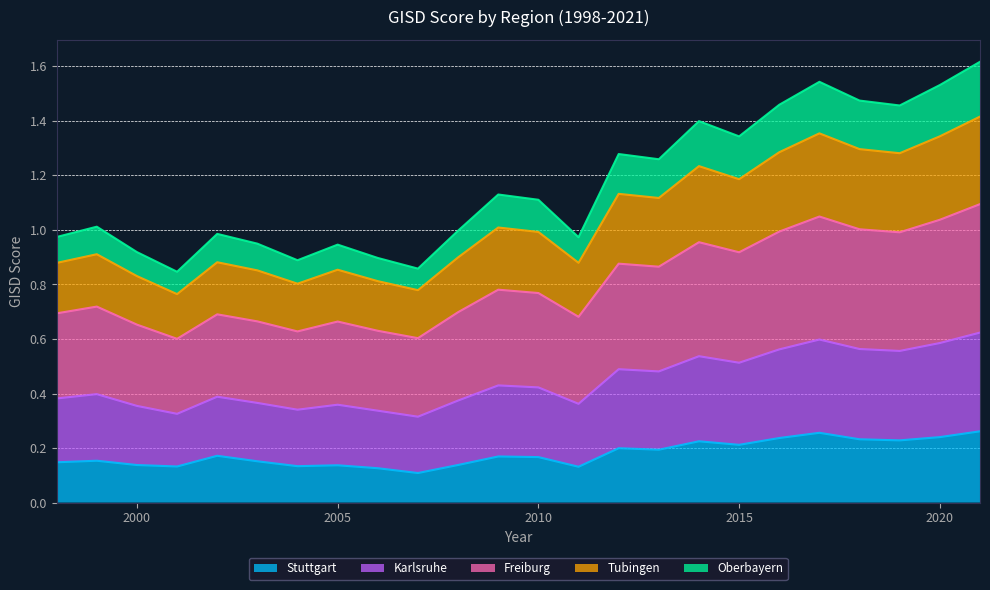

What is the value of the Stuttgart point at the 10th from the left?

0.1